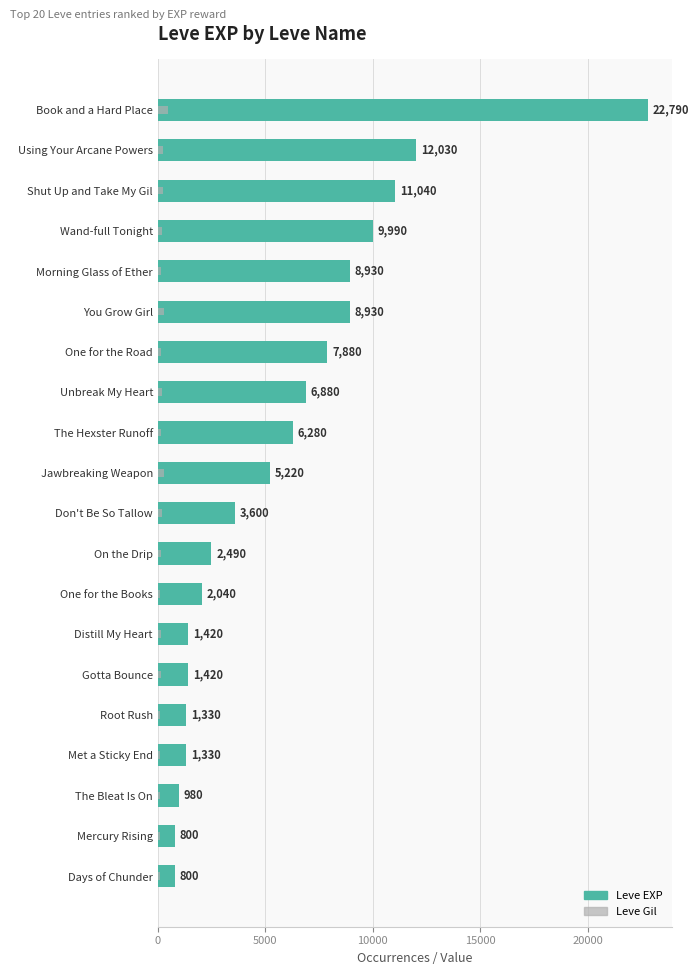

What is the total value across all series at Met a Sticky End?

1445